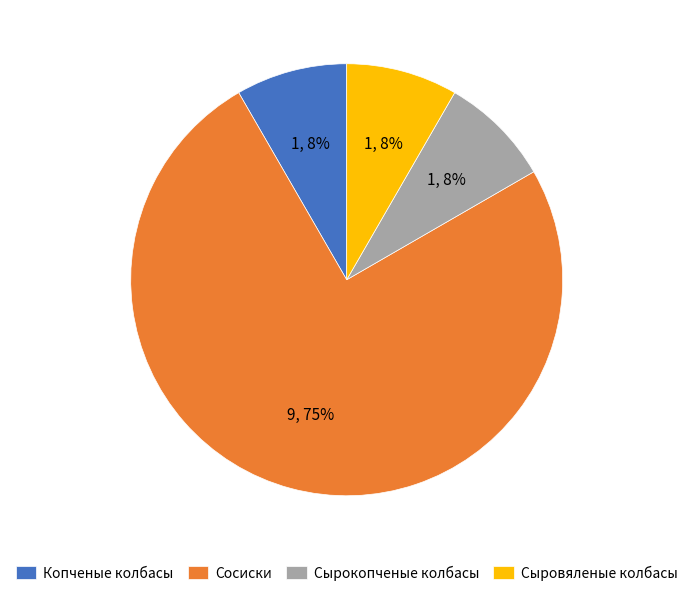

Which slice is the largest?

Сосиски